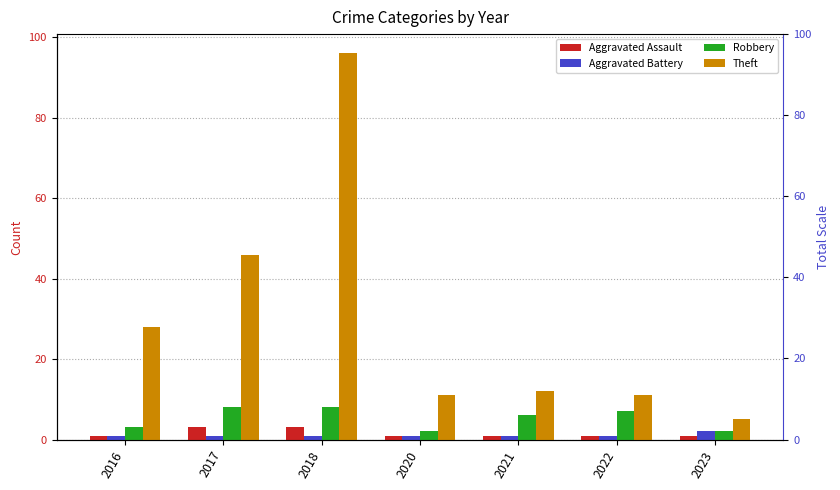

The value of Aggravated Battery at 2020 is 1. True or false?

True